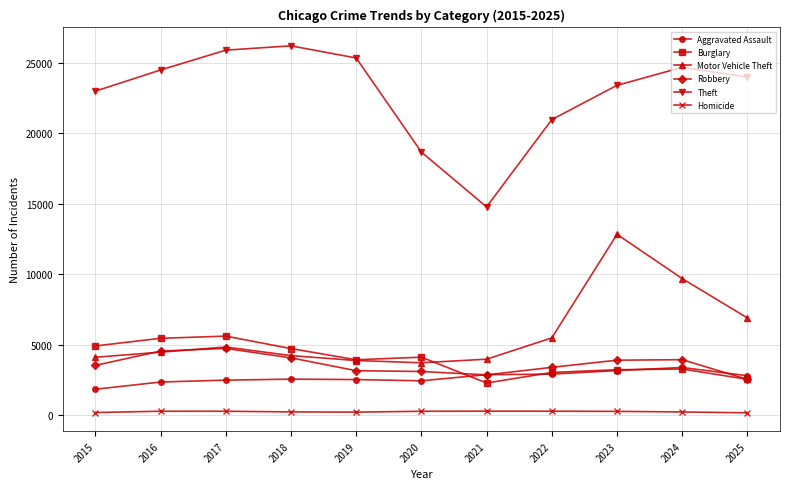

The Theft series shows 22741 at 2021. True or false?

False